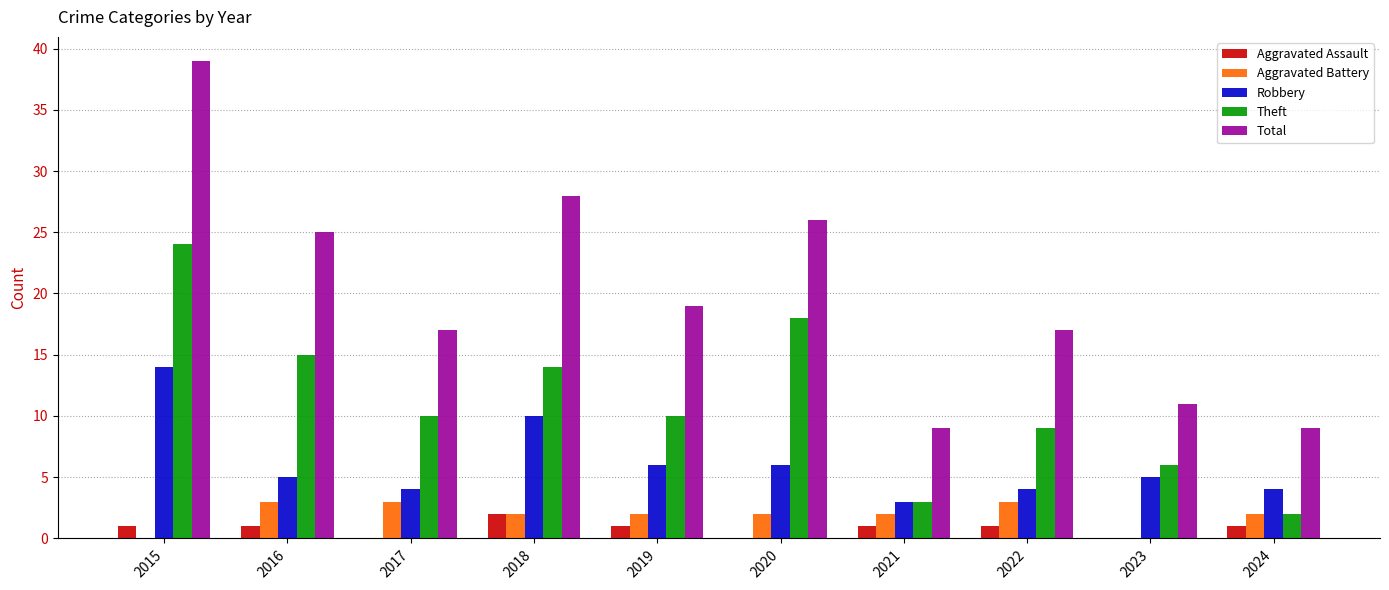

Does the chart contain stacked bars?

No